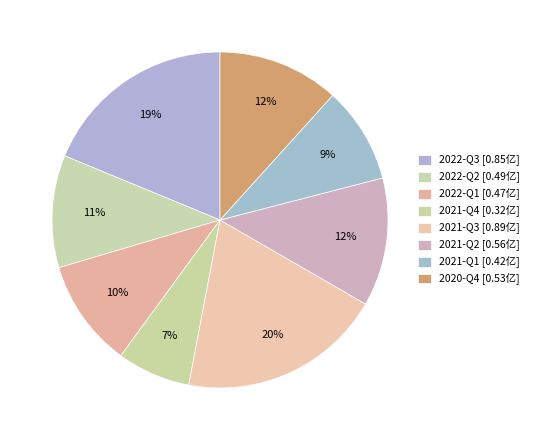

Which slice is the smallest?

2021-Q4